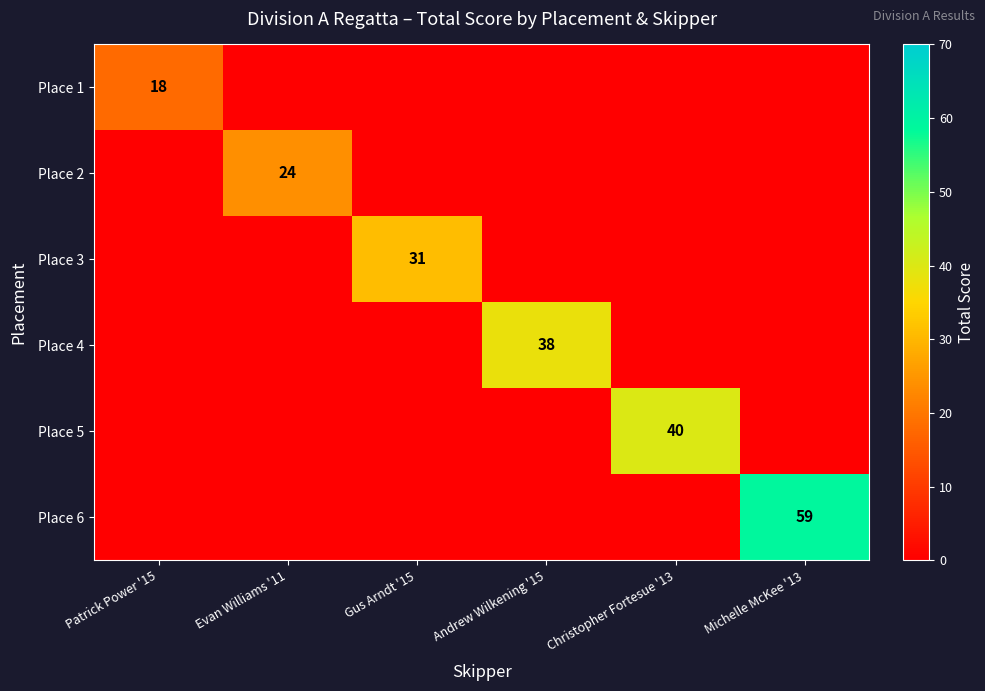

Is it true that Place 2 equals 11 at Evan Williams '11?

False